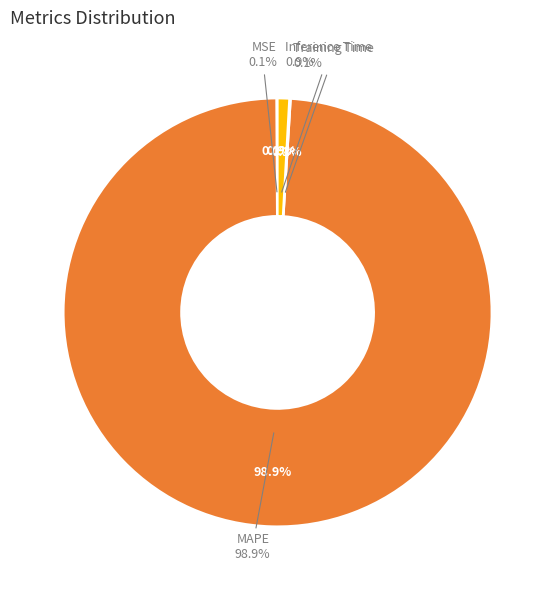

Which category has the smallest portion of the pie?

MSE